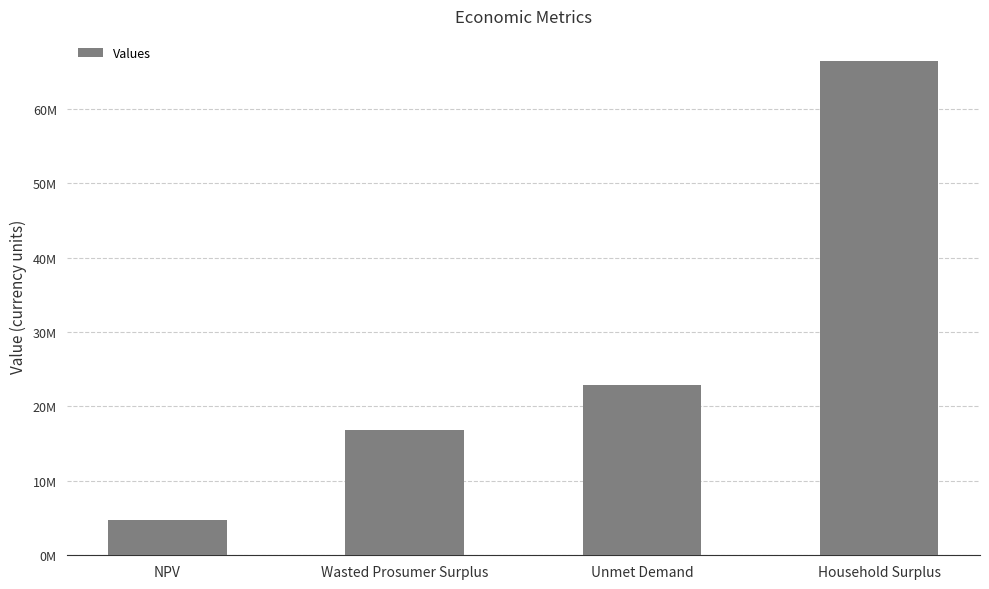

At which label is the value closest to 35610685?

Unmet Demand